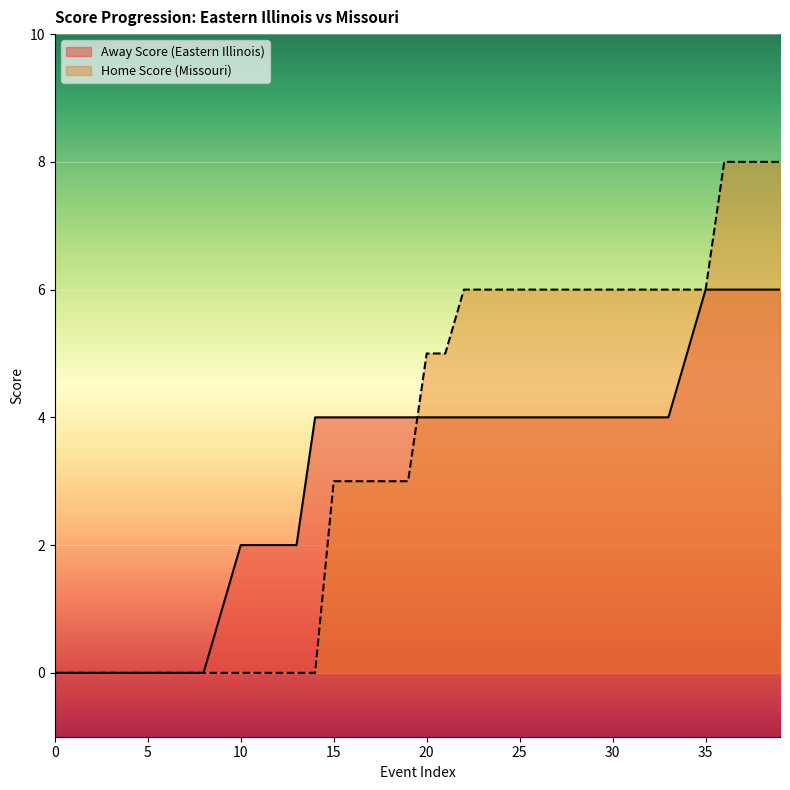

Which series ends up on top after the final intersection of Home Score and Away Score?

Home Score